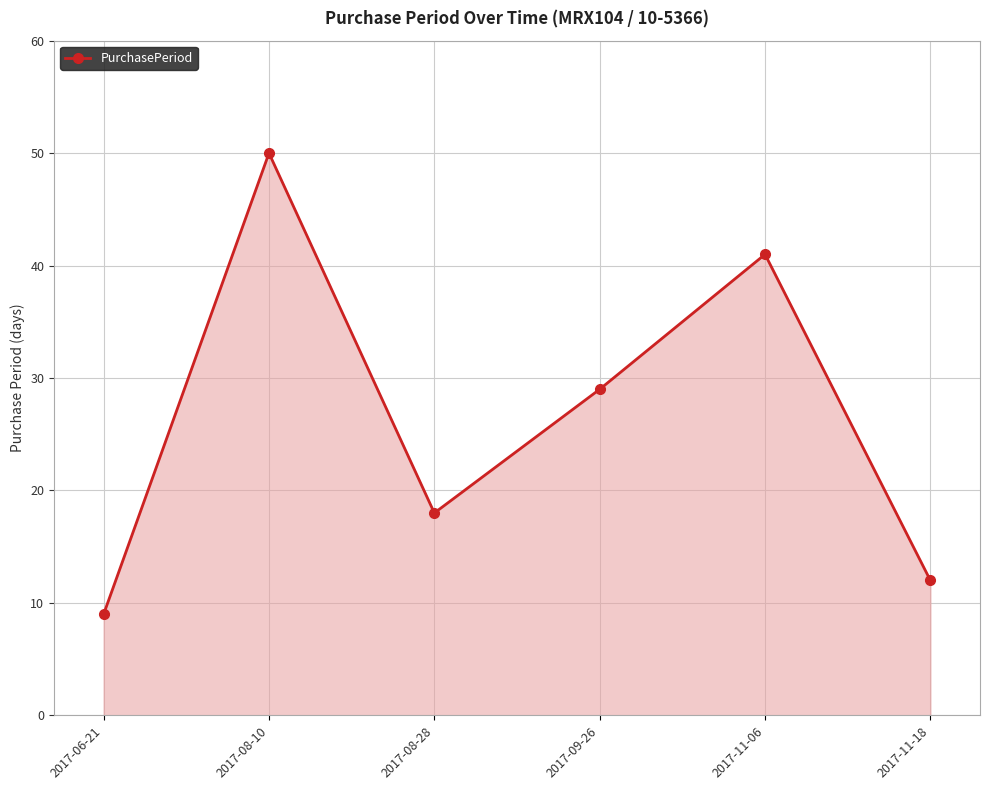

Where is the first local minimum?

2017-08-28